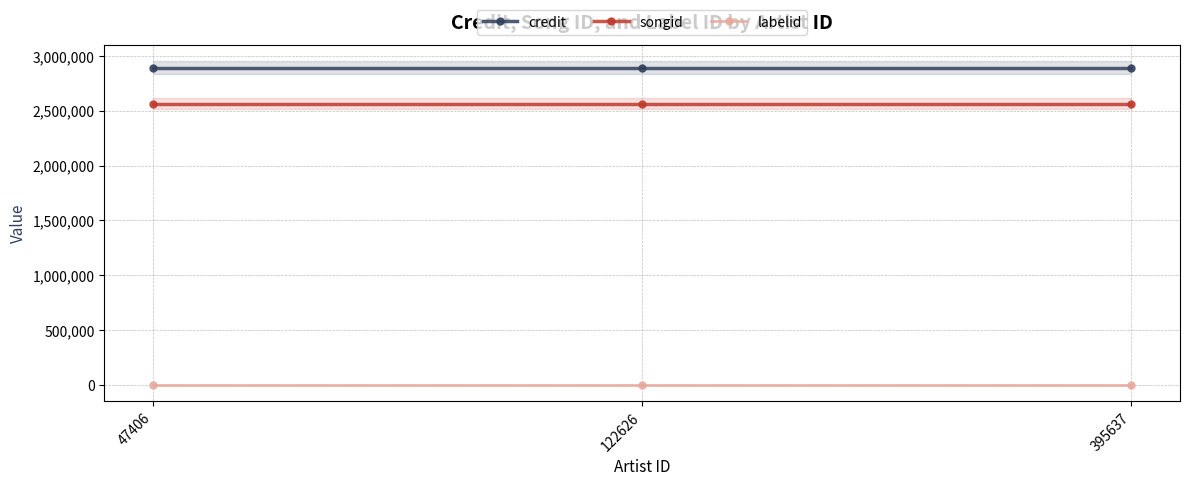

Which series has the largest range (max minus min)?

credit